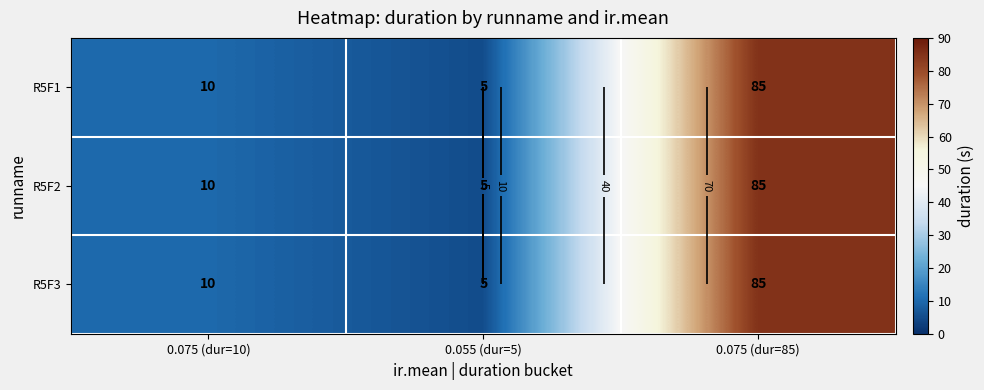

The R5F1 series shows 10 at 0.075 (dur=10). True or false?

True